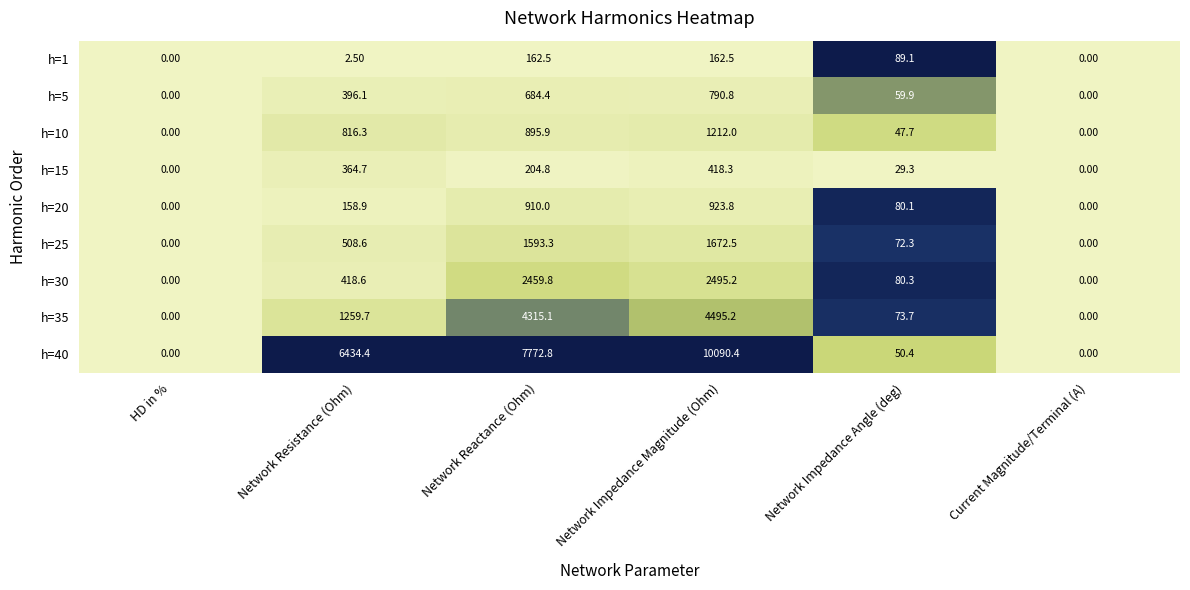

At which category is the sum across all series the highest?

Network Impedance Magnitude (Ohm)